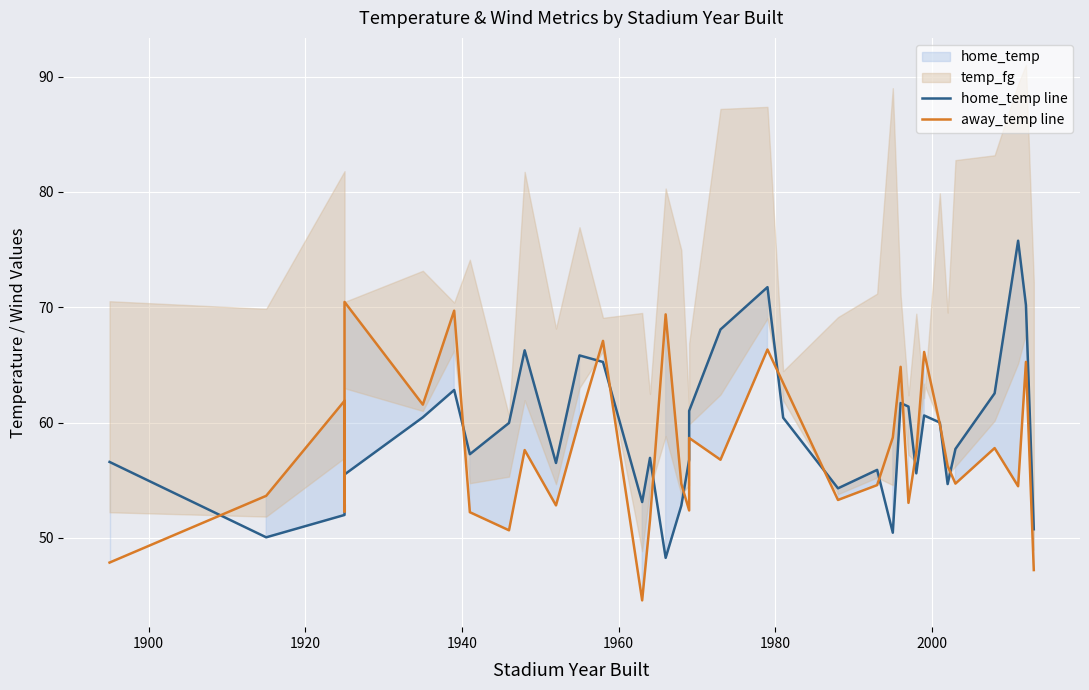

True or false: away_temp line has more than 1 points higher than both neighbors.

True